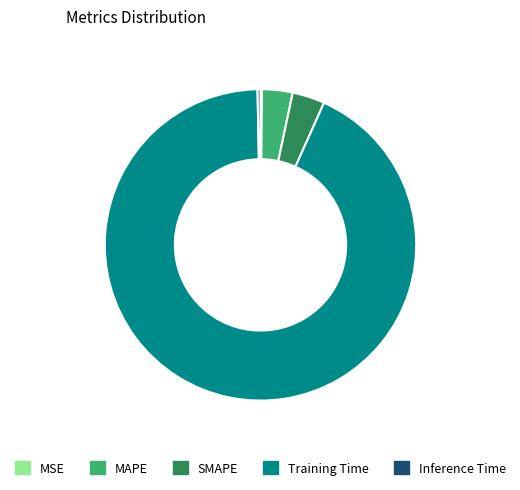

Is it true that MAPE is 3% of the pie?

True